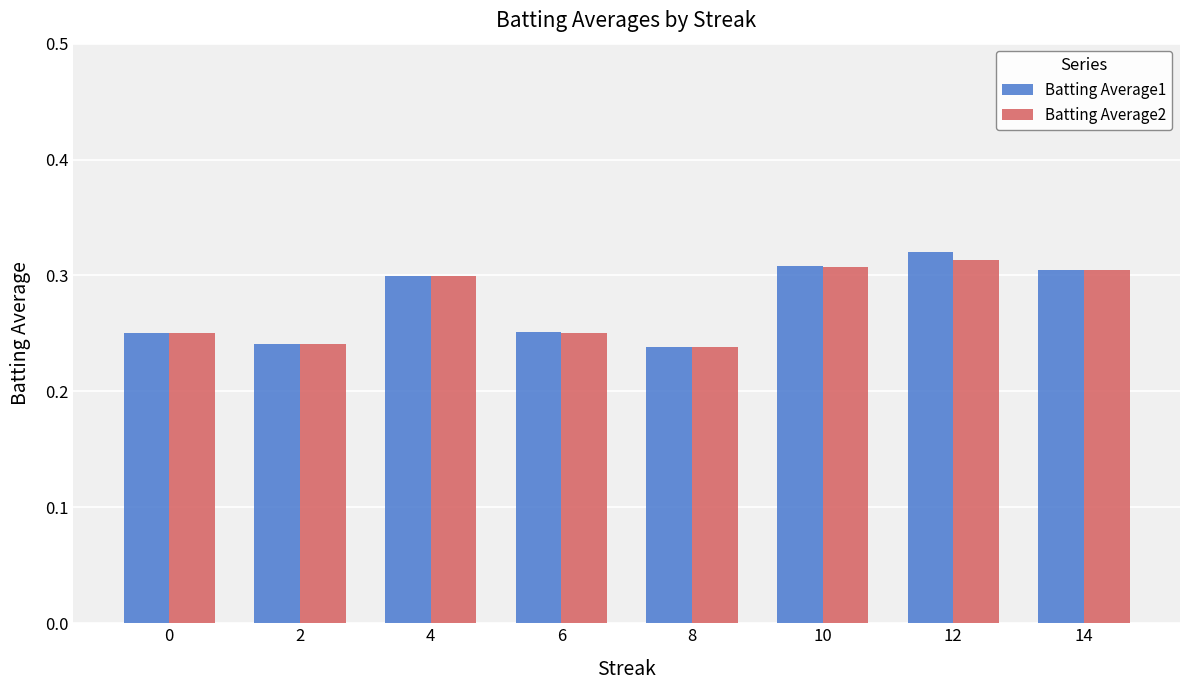

What is the total value across all series at 12?

0.6